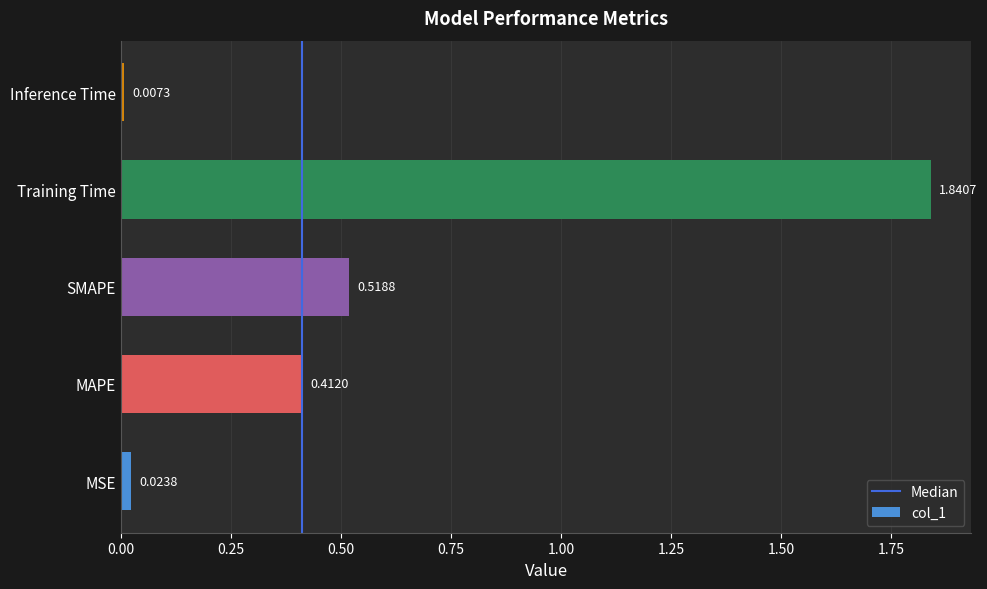

Which label corresponds to the smallest value in the chart?

Inference Time